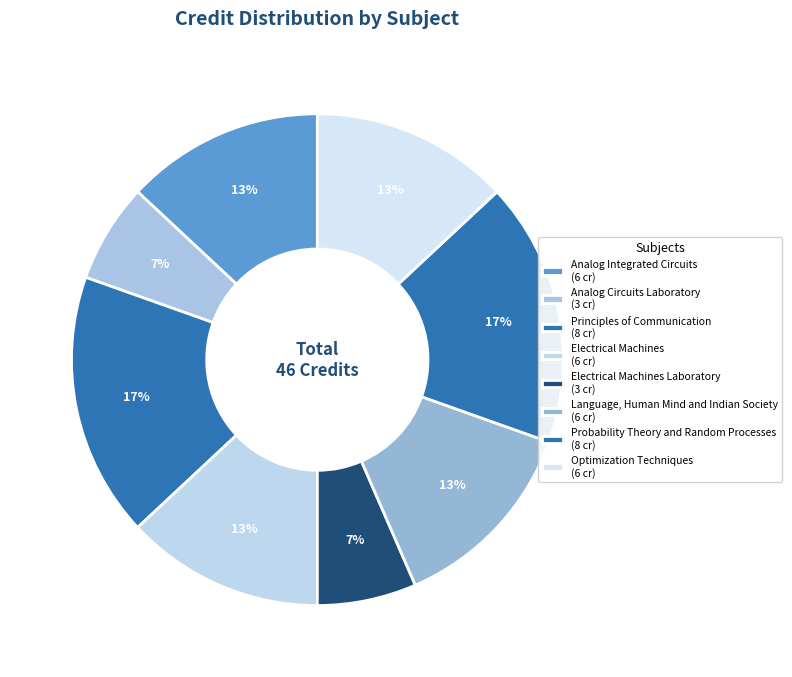

Count the number of slices in the pie.

8